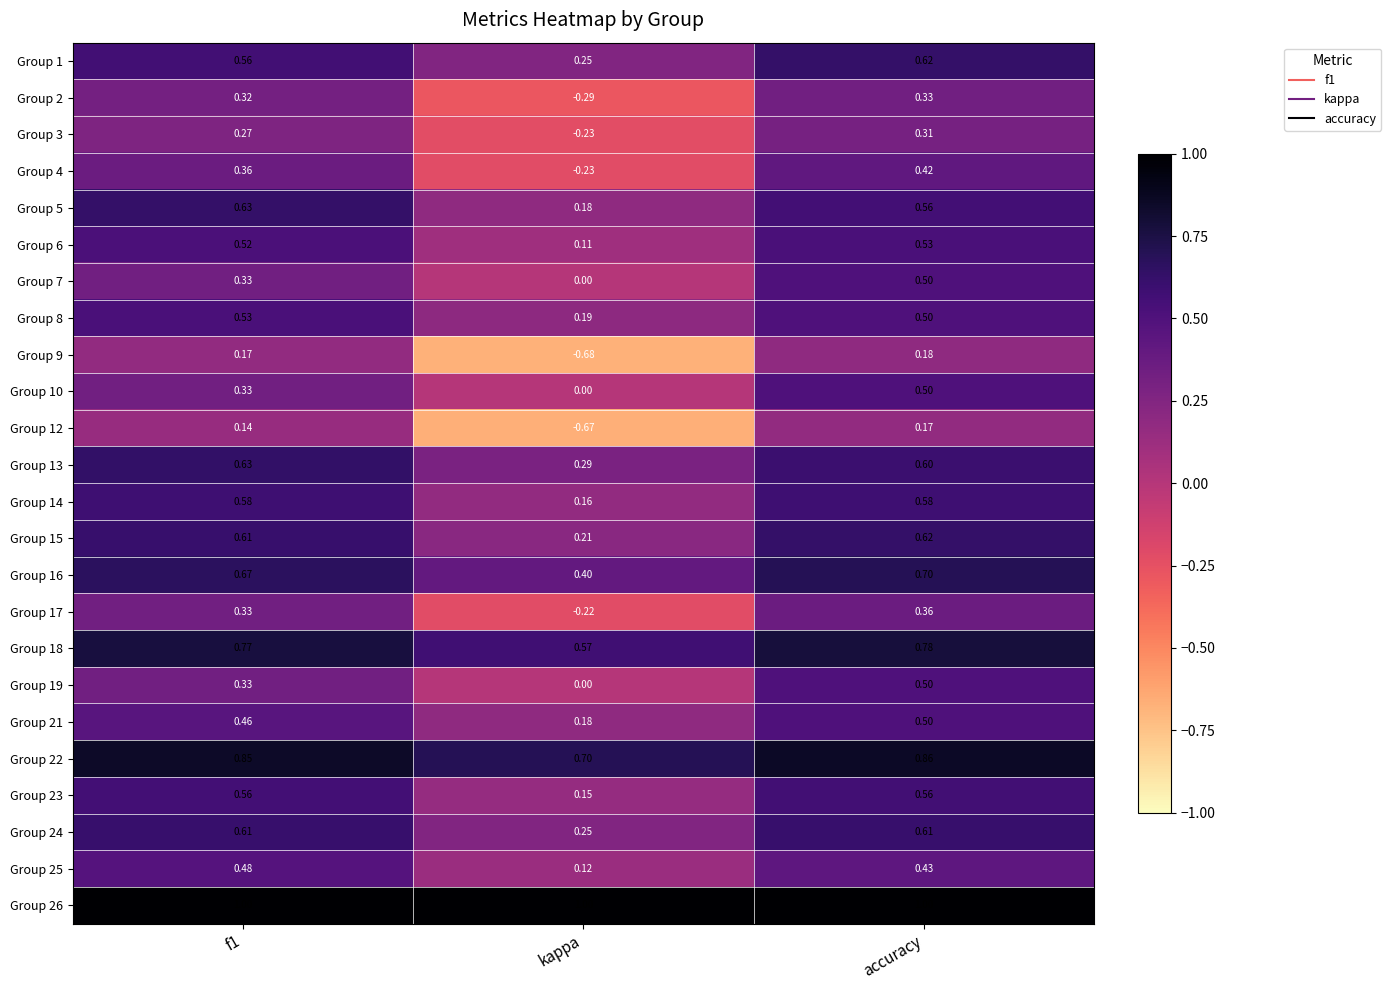

Where is Group 25 nearest to the value 0?

kappa